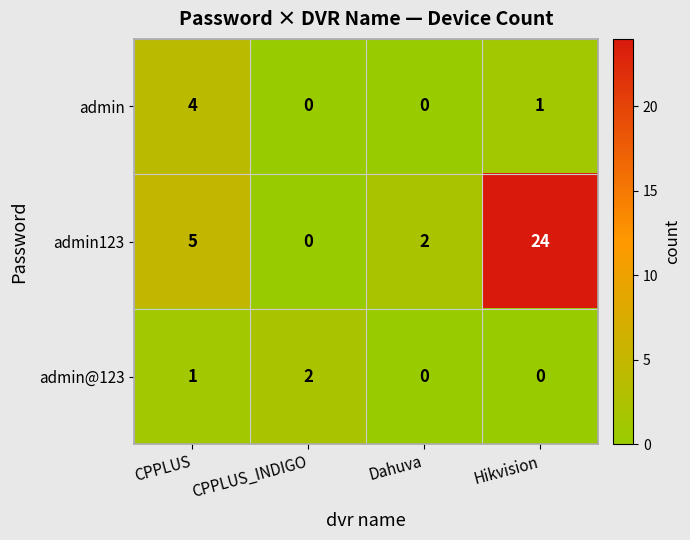

The admin series shows -2 at Dahuva. True or false?

False